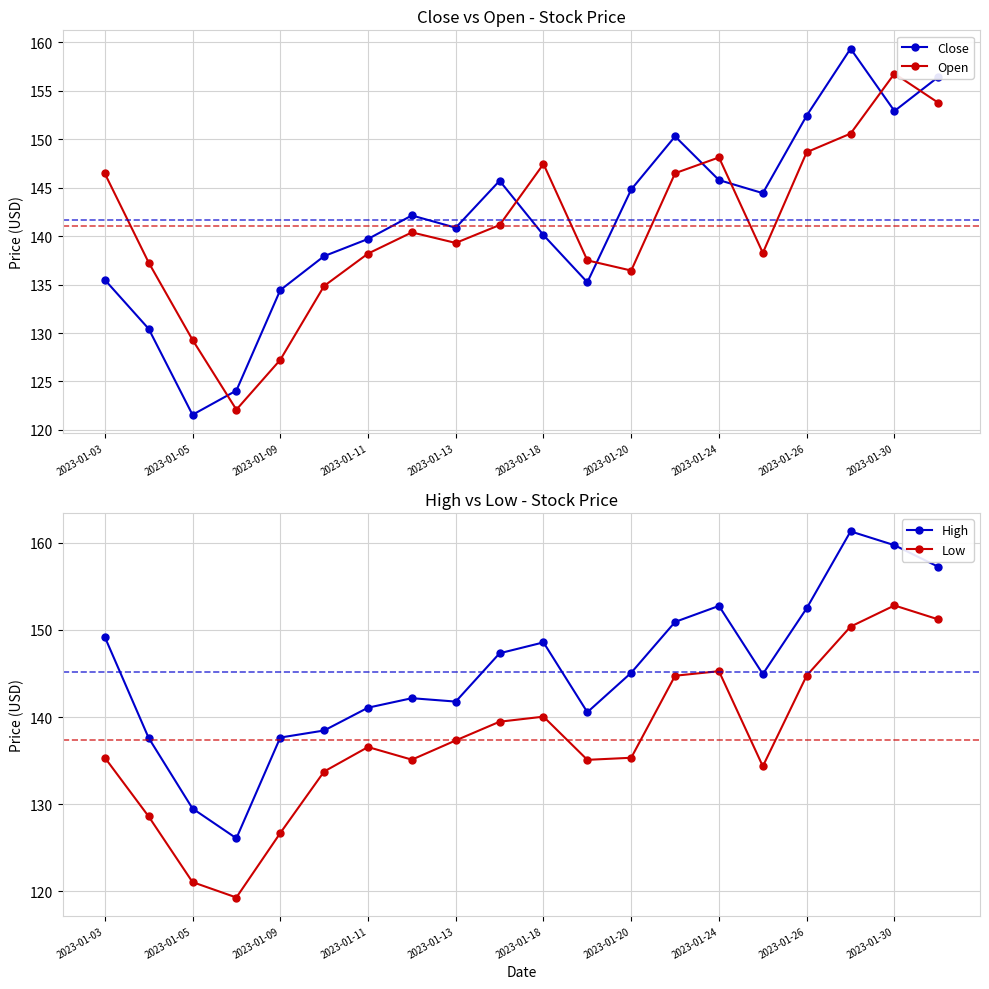

After their last crossing, which series has the higher values: Open or Close?

Close